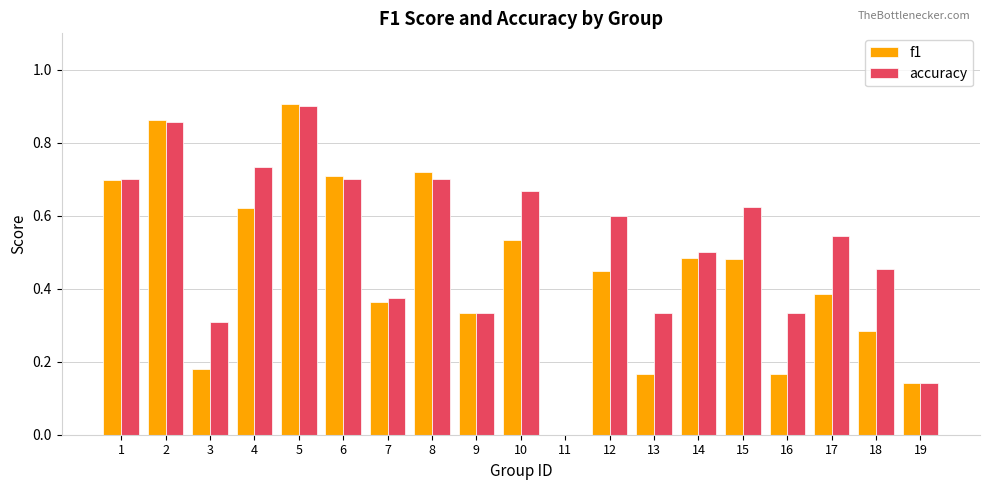

Which series changed the most between 1 and 11?

accuracy